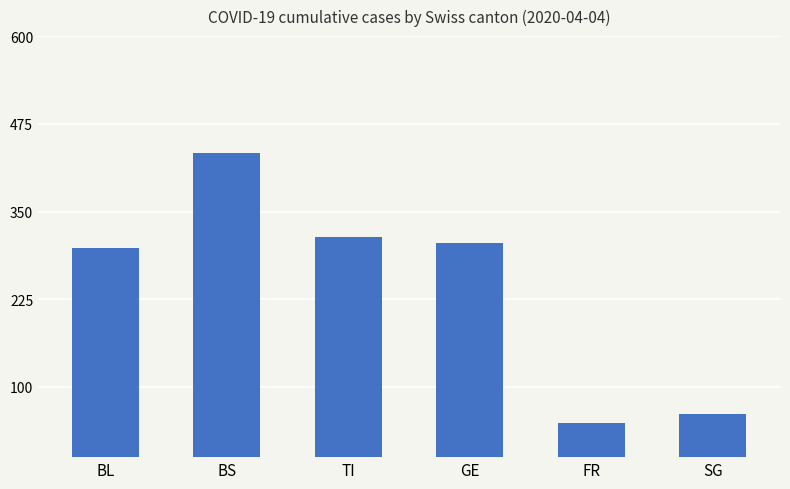

What is the sum of the values at BL and TI?

612